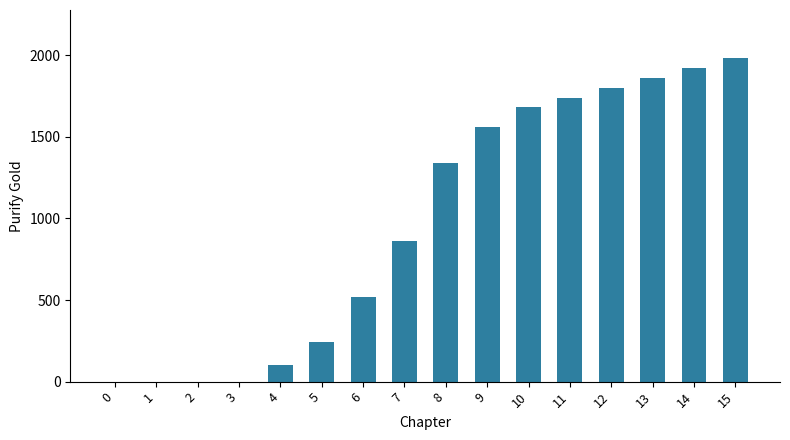

At which category does the chart reach its peak across all series?

15